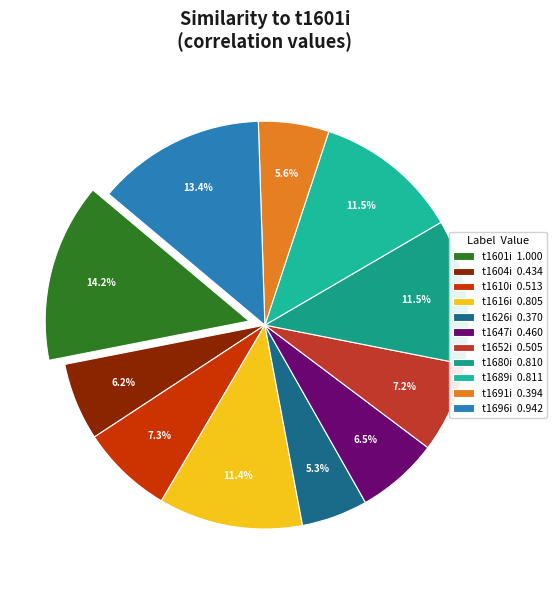

How many slices are in this pie chart?

11